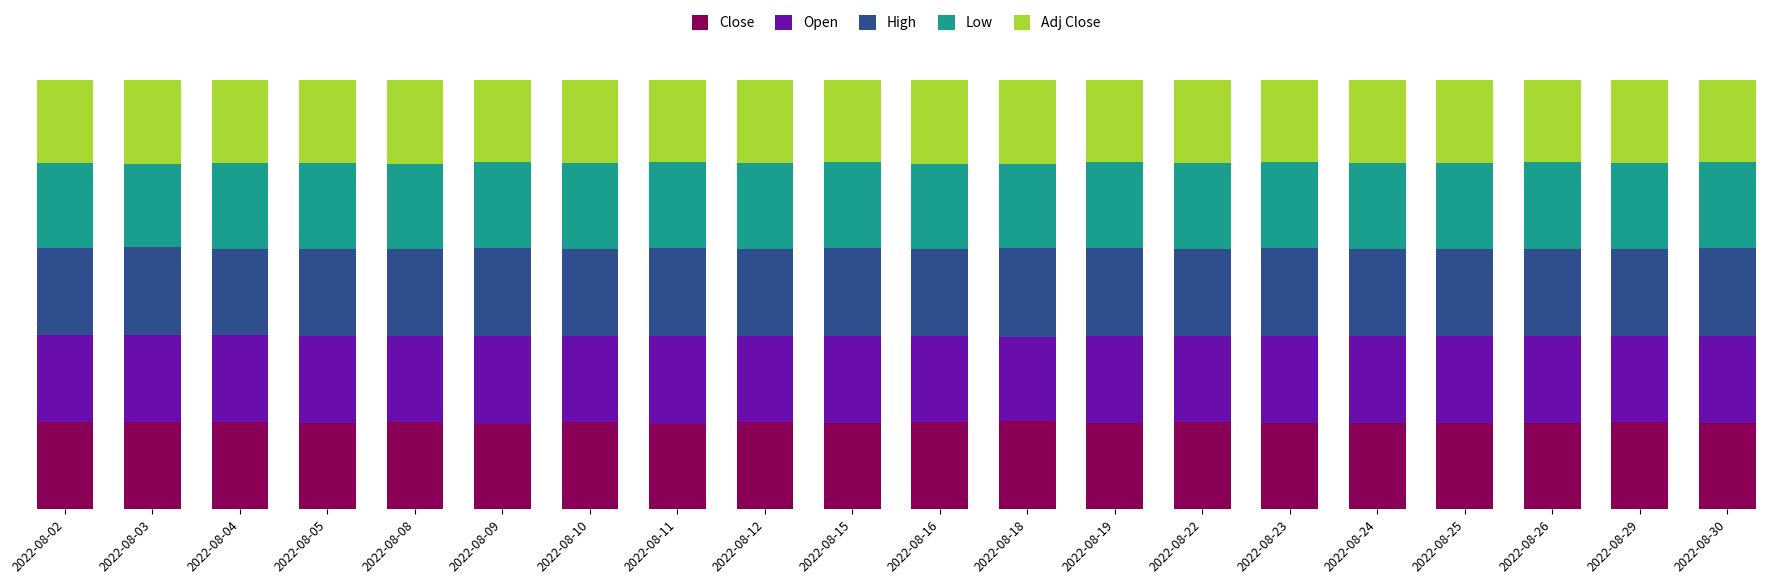

What are all the series names shown in the legend?

Close, Open, High, Low, Adj Close